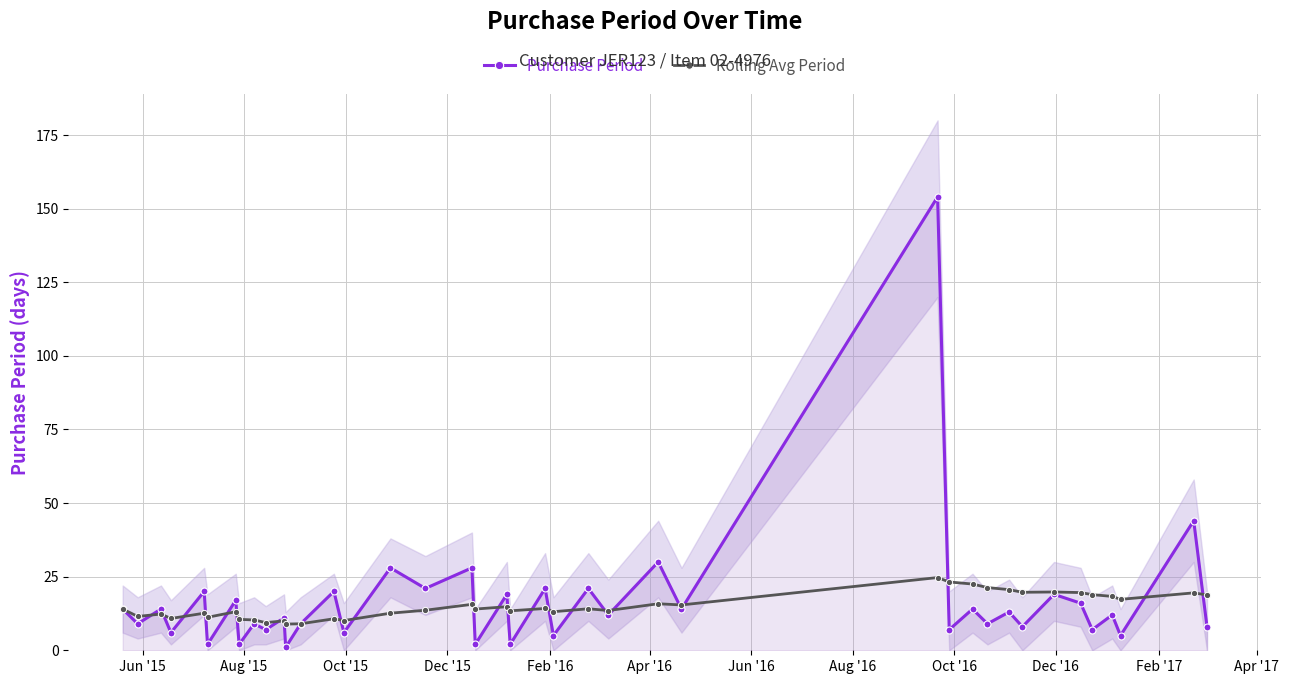

In Rolling Avg Period, how many points are lower than both neighbors (excluding endpoints)?

13